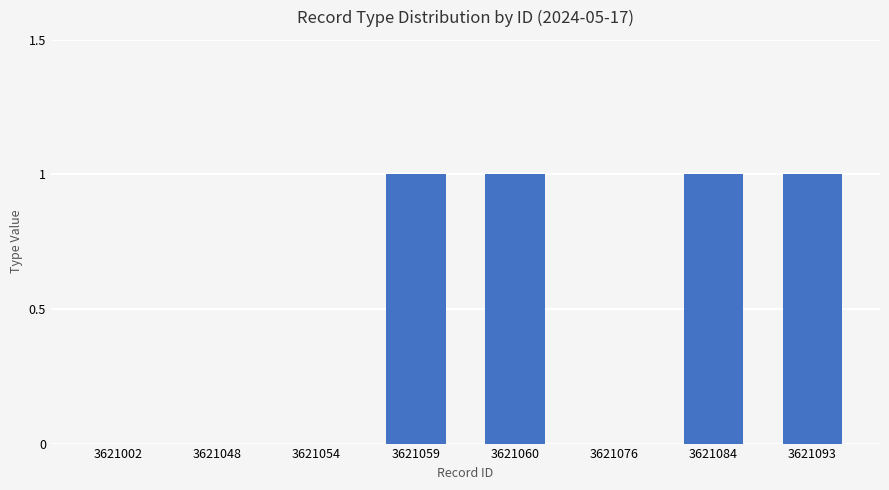

Reading right to left, list all the values displayed in this chart.

1	1	0	1	1	0	0	0